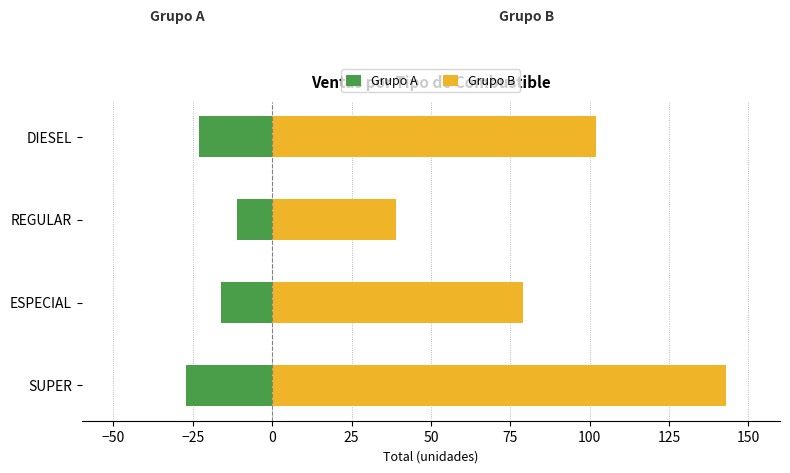

How many bars are there in total?

8